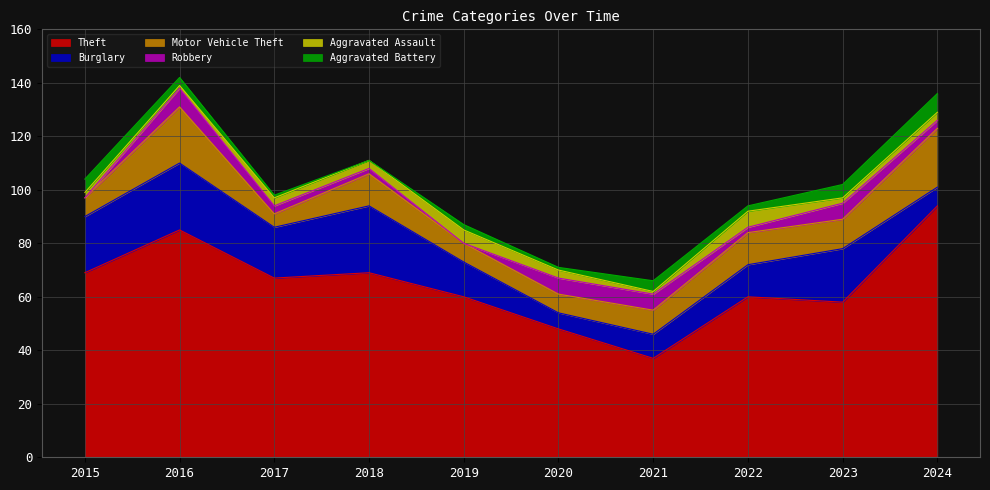

How many Robbery values are between 2 and 6?

7